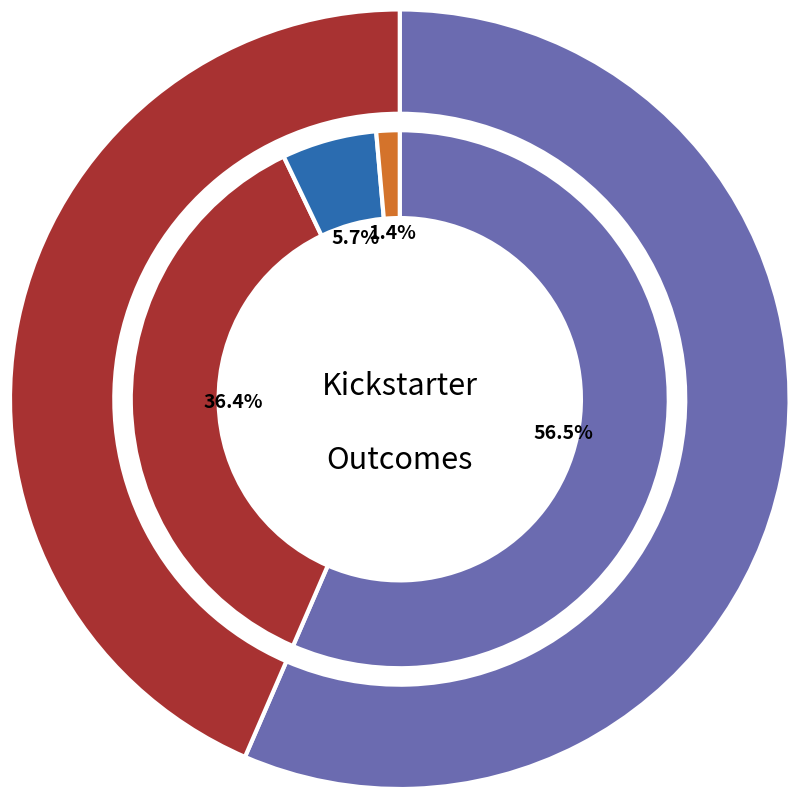

Between video games and drama, which is larger?

drama